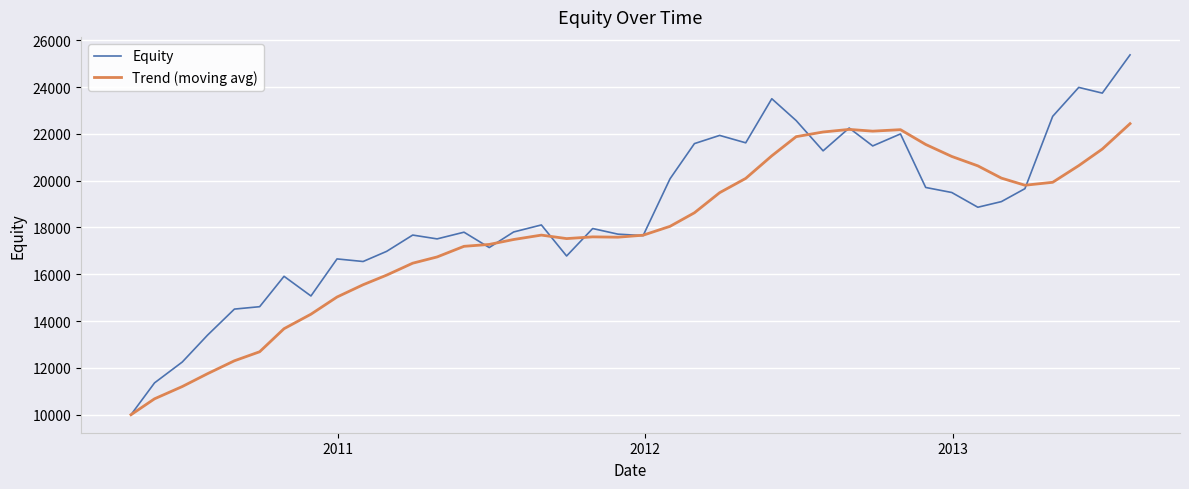

How many lines are shown in the chart?

2